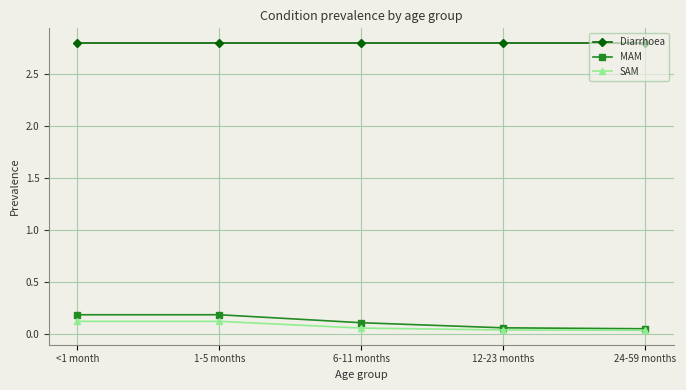

True or false: Diarrhoea and MAM cross at least once.

False